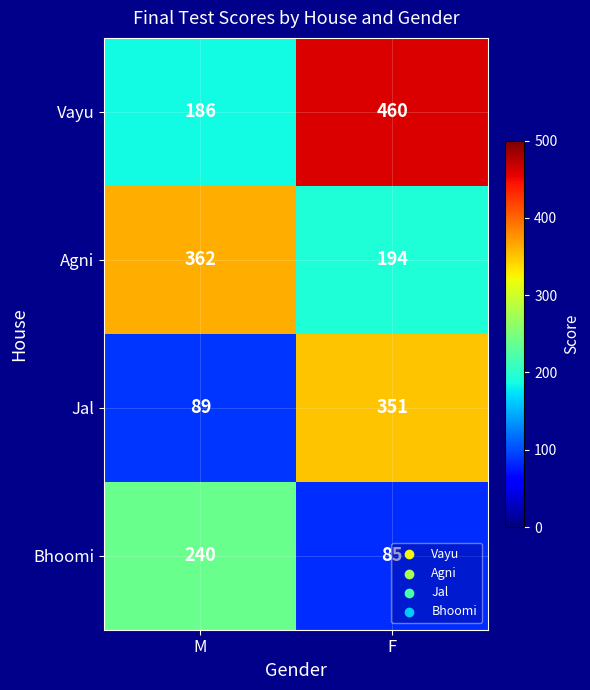

Which series has the largest range (max minus min)?

Vayu